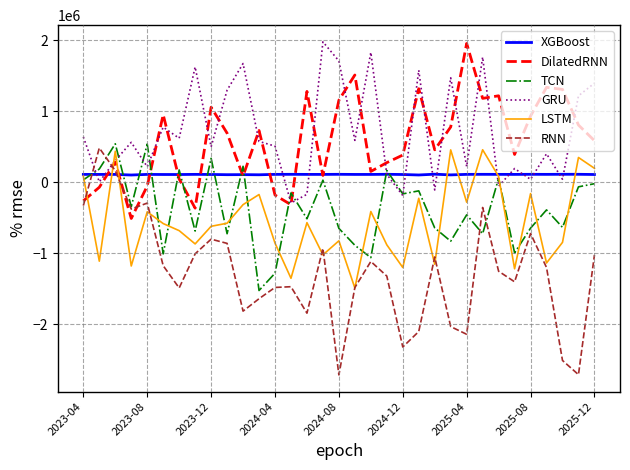

True or false: TCN has more than 2 points higher than both neighbors.

True